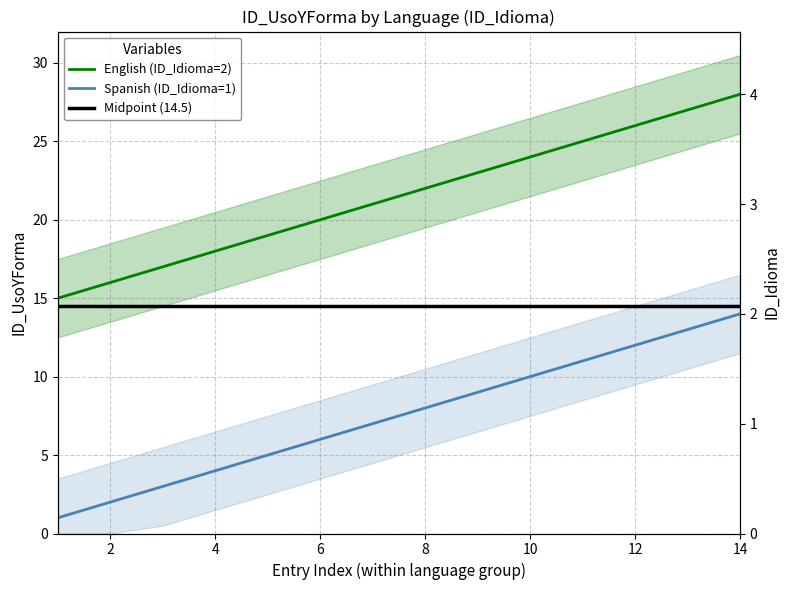

What are all the series names shown in the legend?

English (ID_Idioma=2), Spanish (ID_Idioma=1), Midpoint (14.5)